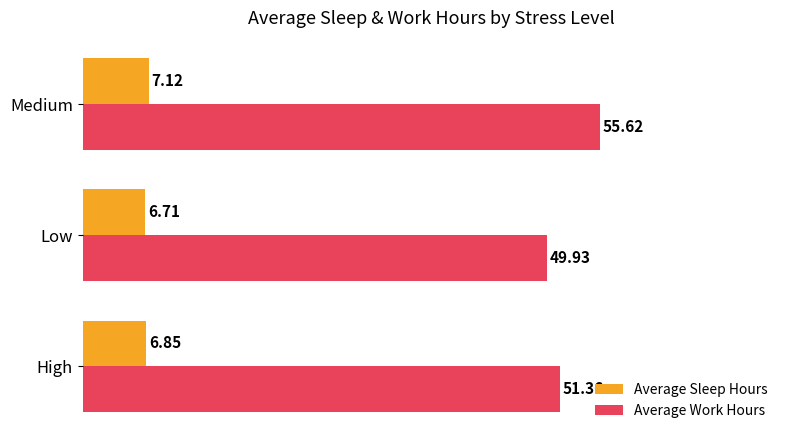

List the series in order of their overall mean, highest first.

Average Work Hours, Average Sleep Hours